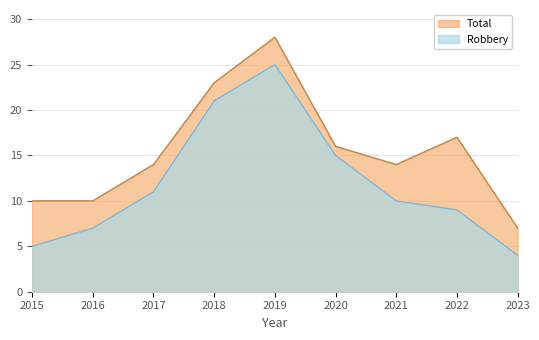

Which label corresponds to the smallest value in the chart?

2023